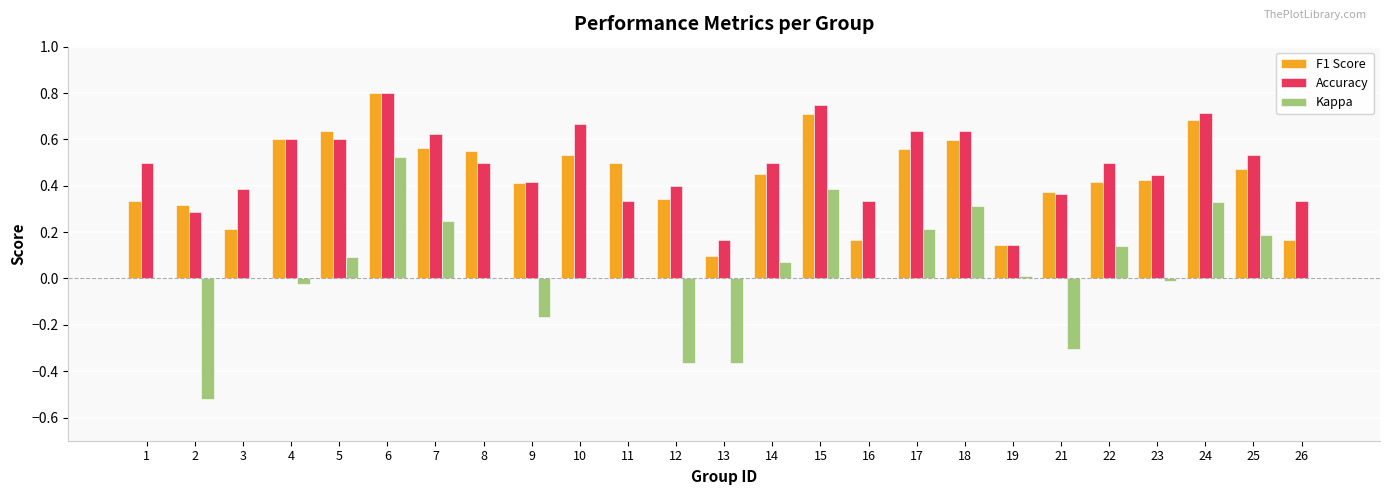

What are all the series names shown in the legend?

F1 Score, Accuracy, Kappa